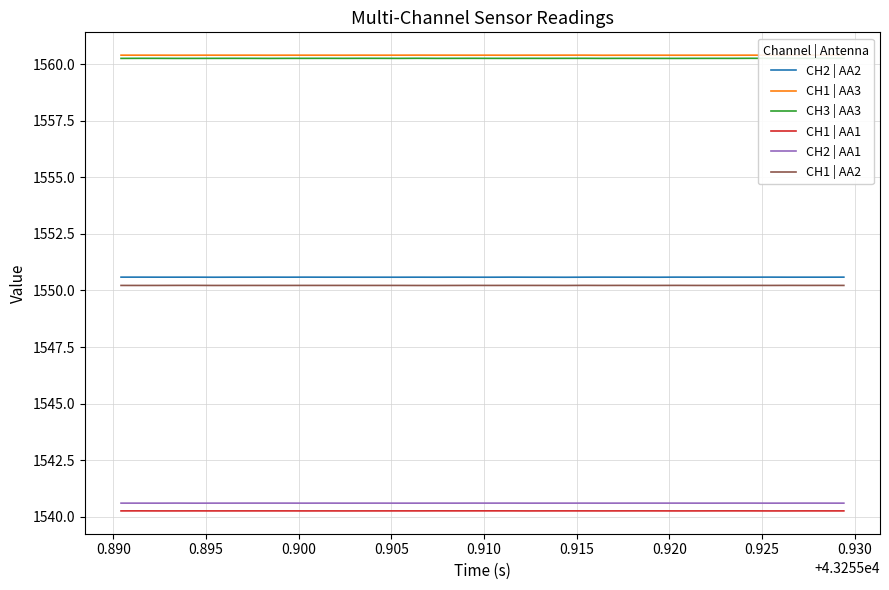

What is the lowest value of the CH1 | AA2 series?

1550.2